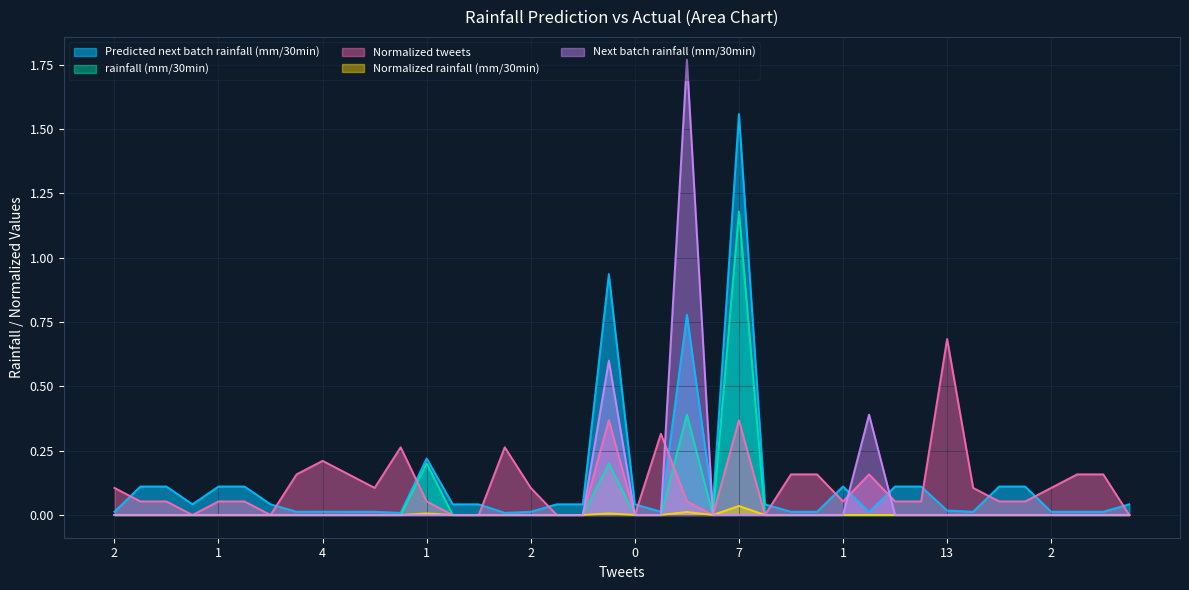

True or false: Next batch rainfall (mm/30min) and rainfall (mm/30min) cross at least once.

False